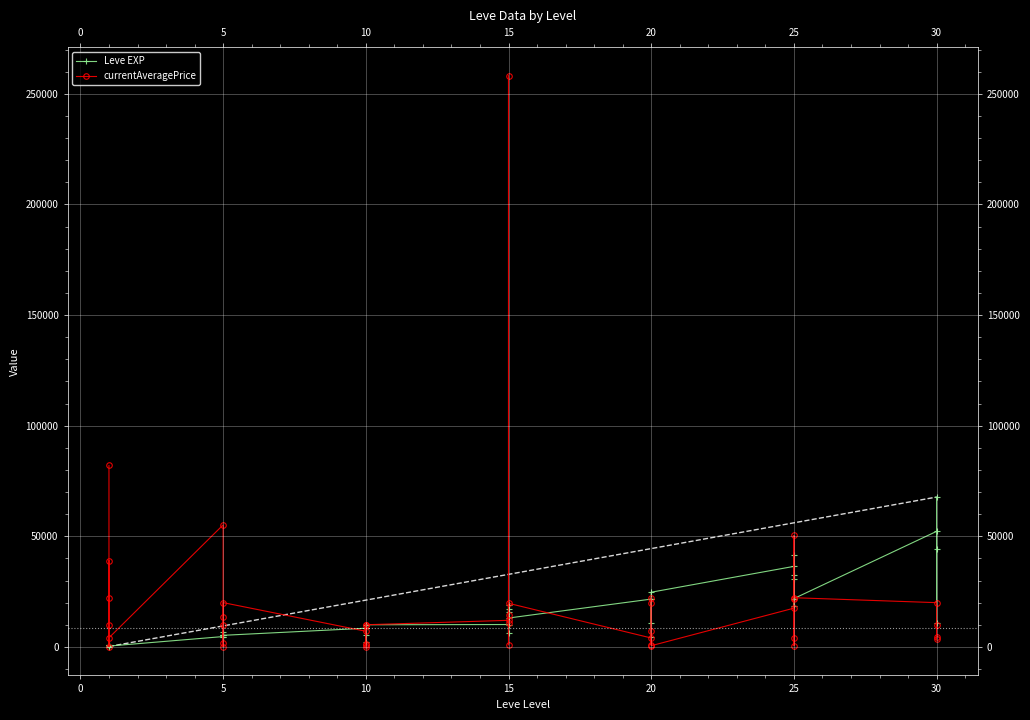

True or false: currentAveragePrice and Leve EXP cross at least once.

True